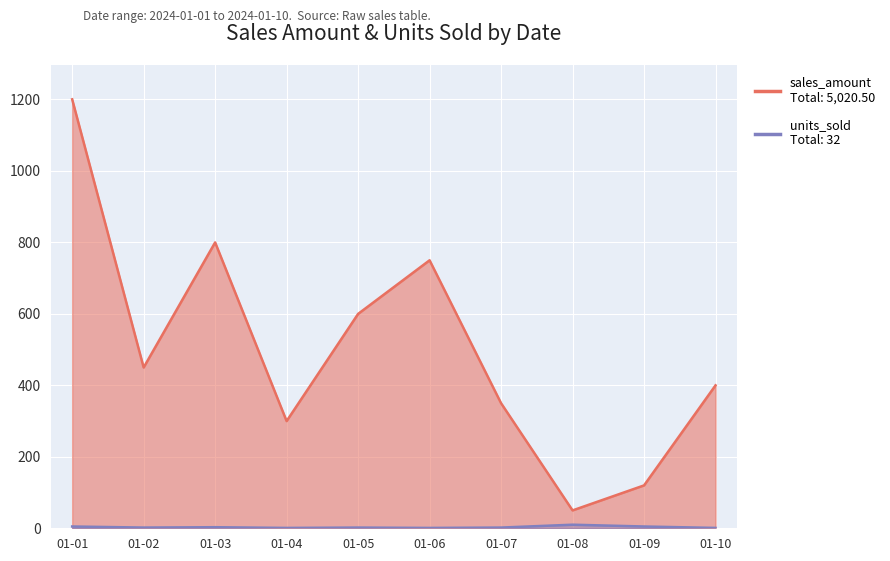

Rank the series by their maximum value, from highest to lowest.

sales_amount, units_sold